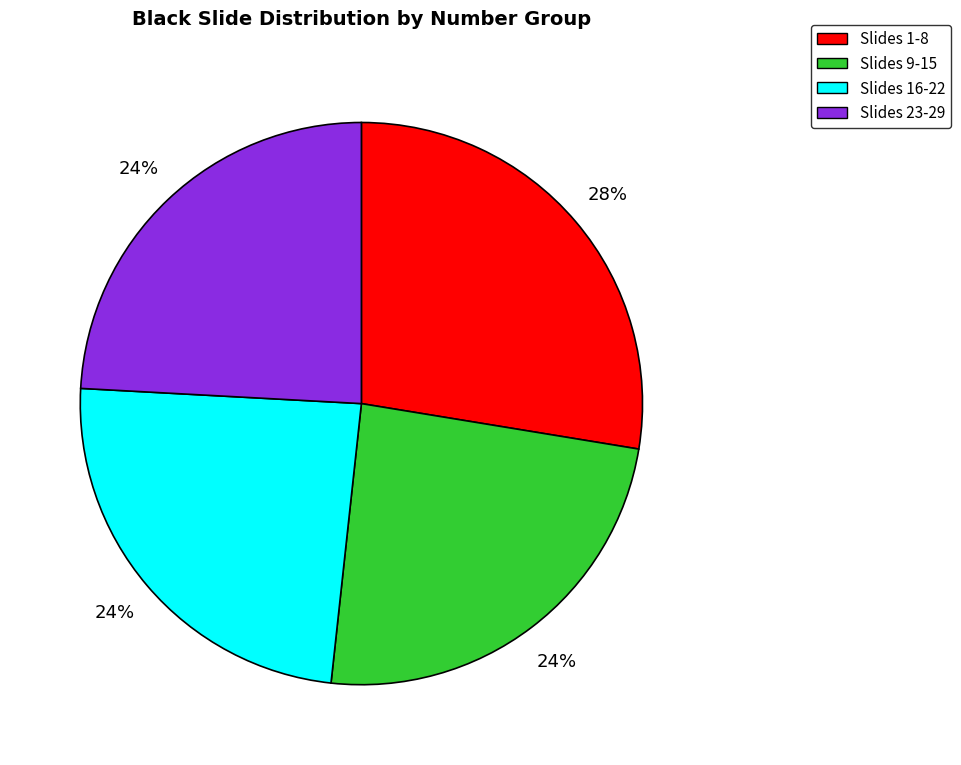

Is there any slice that represents more than half of the pie?

No